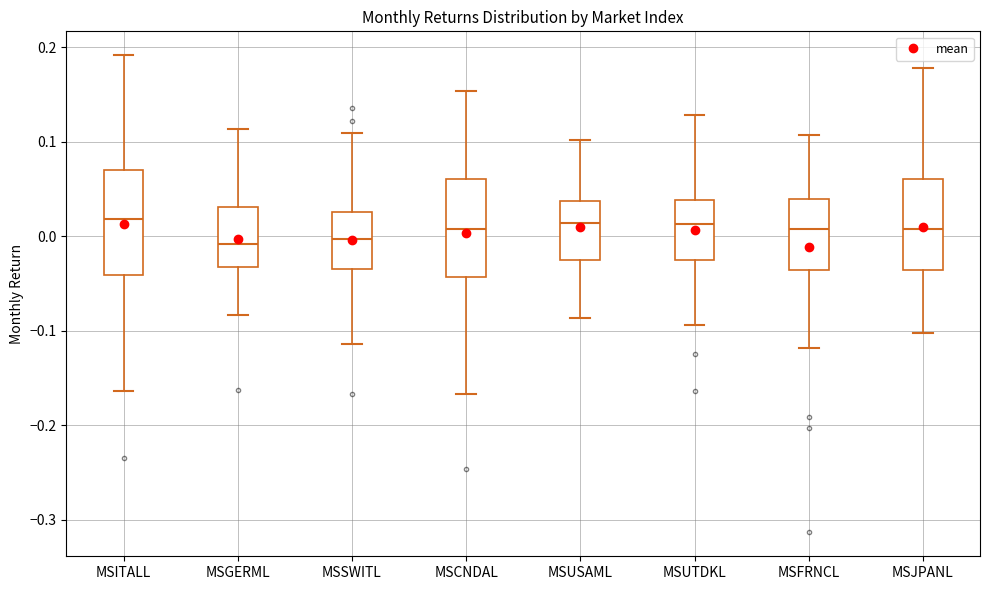

Where is the lower edge of the box for MSSWITL on the y-axis? The values are not printed on the chart, so give them approximately, as read against the axis.

-0.03